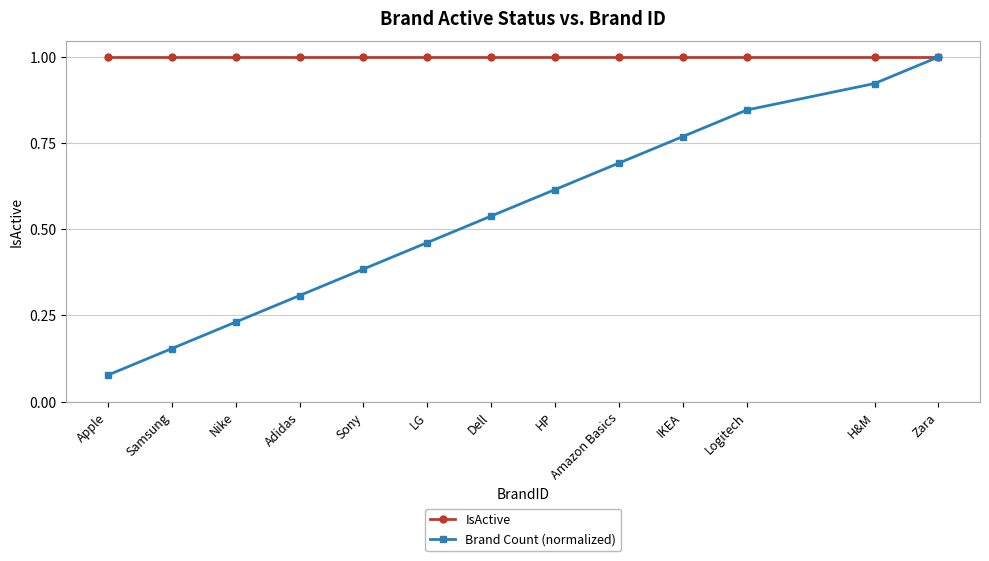

The Brand Count (normalized) series shows 0.1 at Adidas. True or false?

False